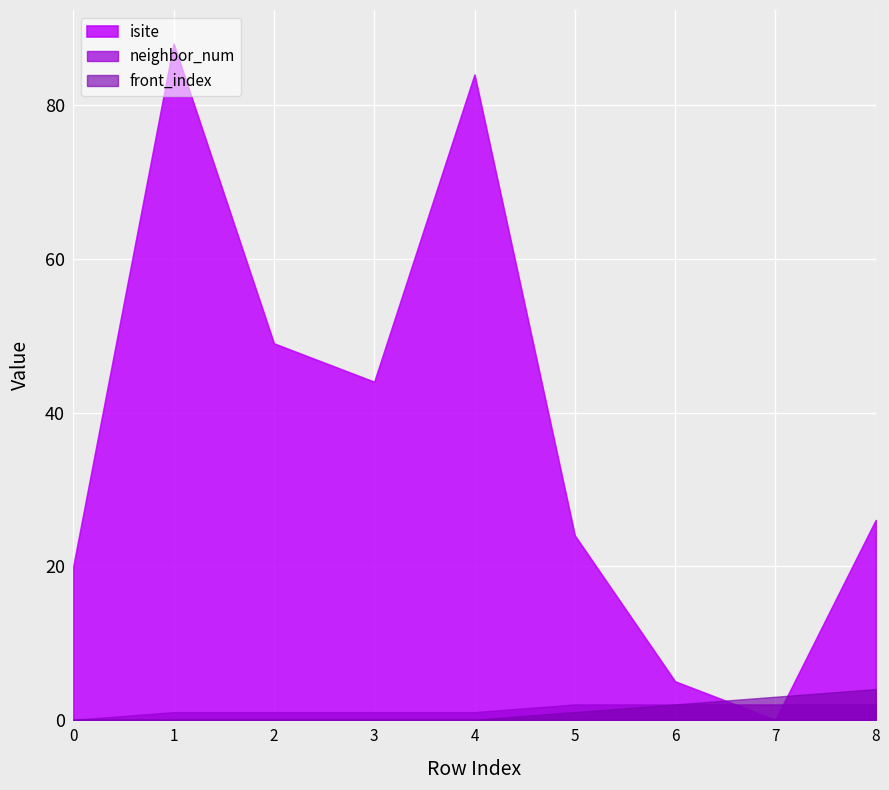

How many interior local peaks does the isite series have?

2